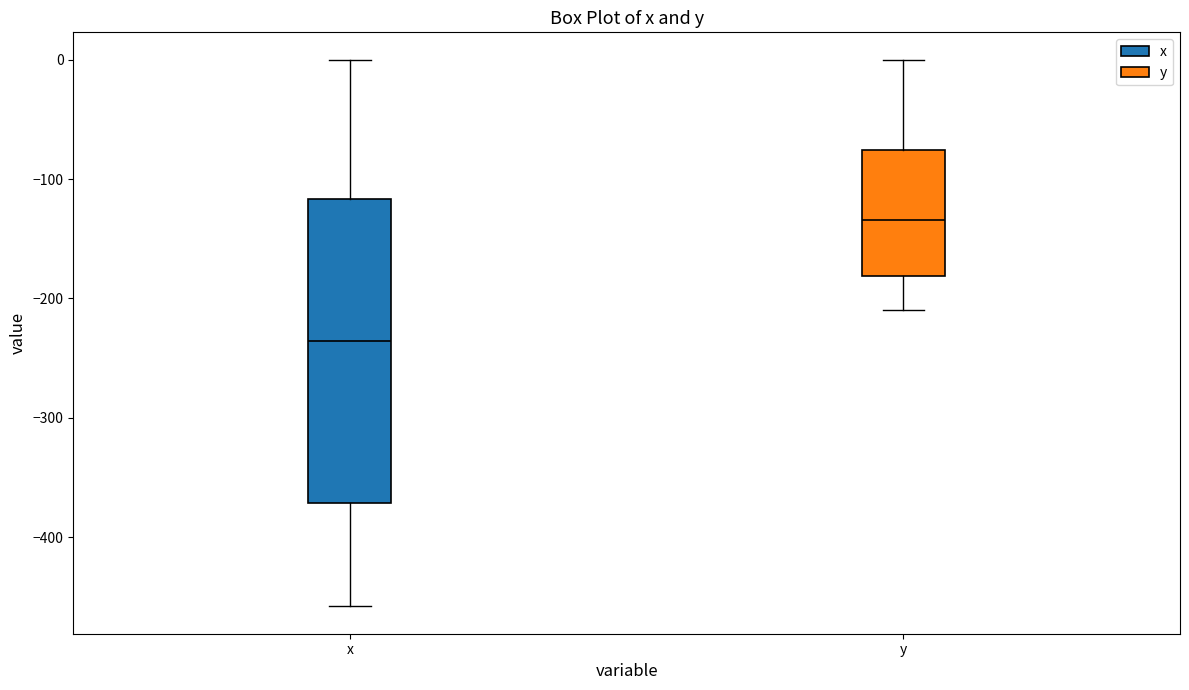

Reading left to right, read every box against the y-axis: the position of its median line, the range the box covers, and the ends of its whiskers. The values are not printed on the chart, so give them approximately, as read against the axis.

x: median -240, box -370 to -120, whiskers -460 to 0
y: median -130, box -180 to -80, whiskers -210 to 0